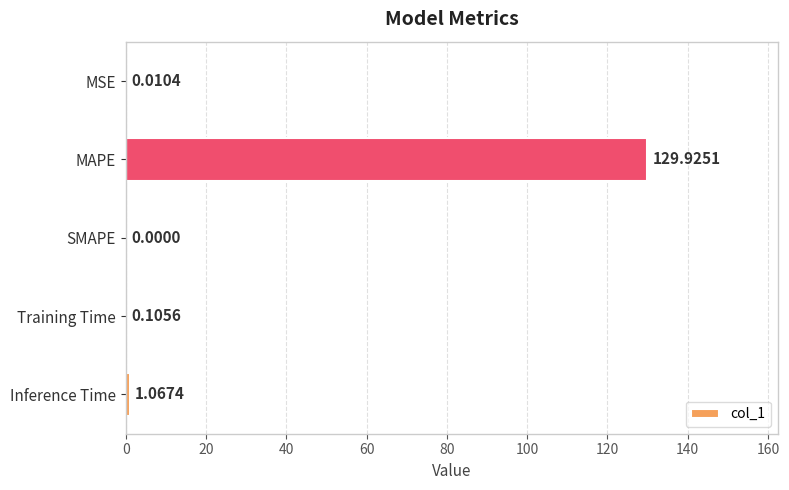

What is the sum of all values?

131.1